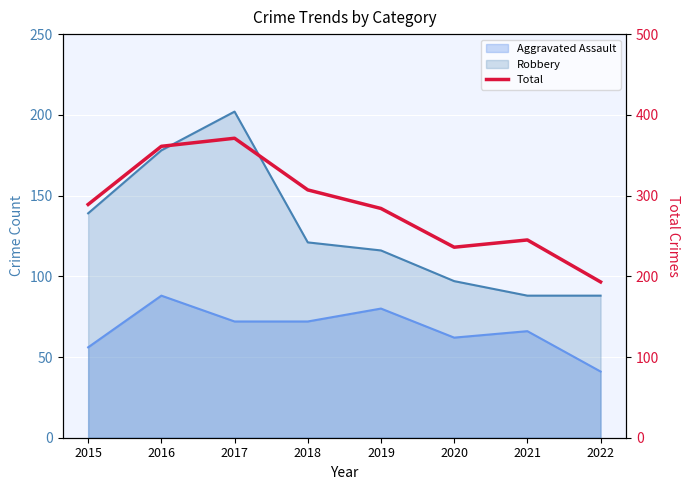

Where is the data nearest to the value 282?

2019